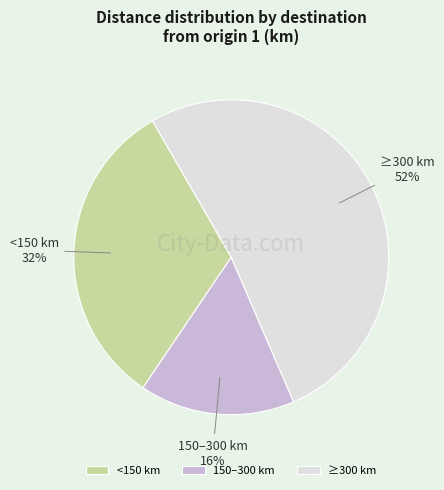

Count the number of slices in the pie.

3